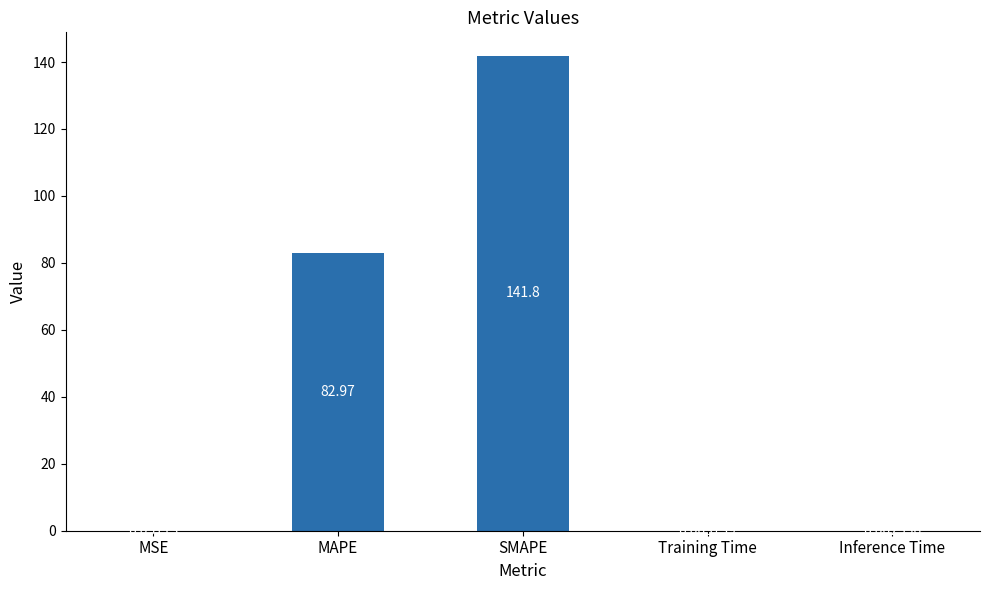

What is the change in value from MAPE to Training Time?

-83.0